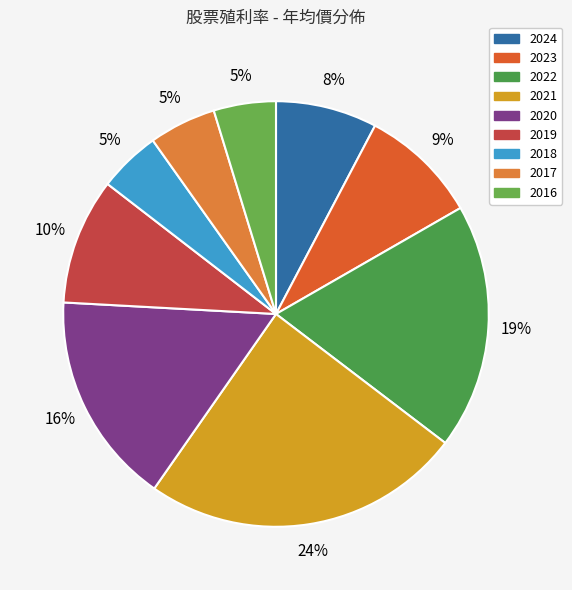

True or false: 2024 accounts for 1% of the total.

False